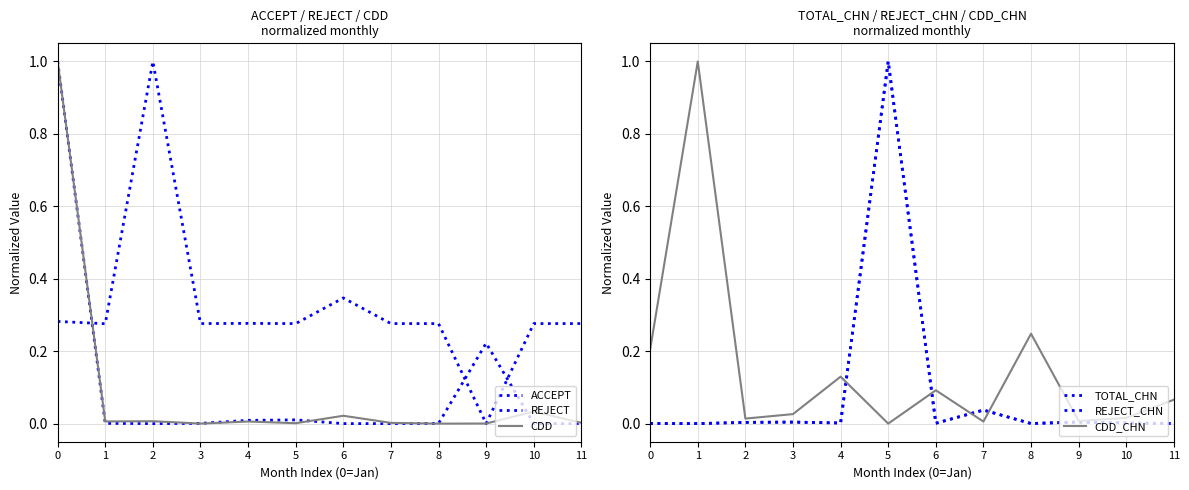

The value of CDD at 4 is 0.0. True or false?

False